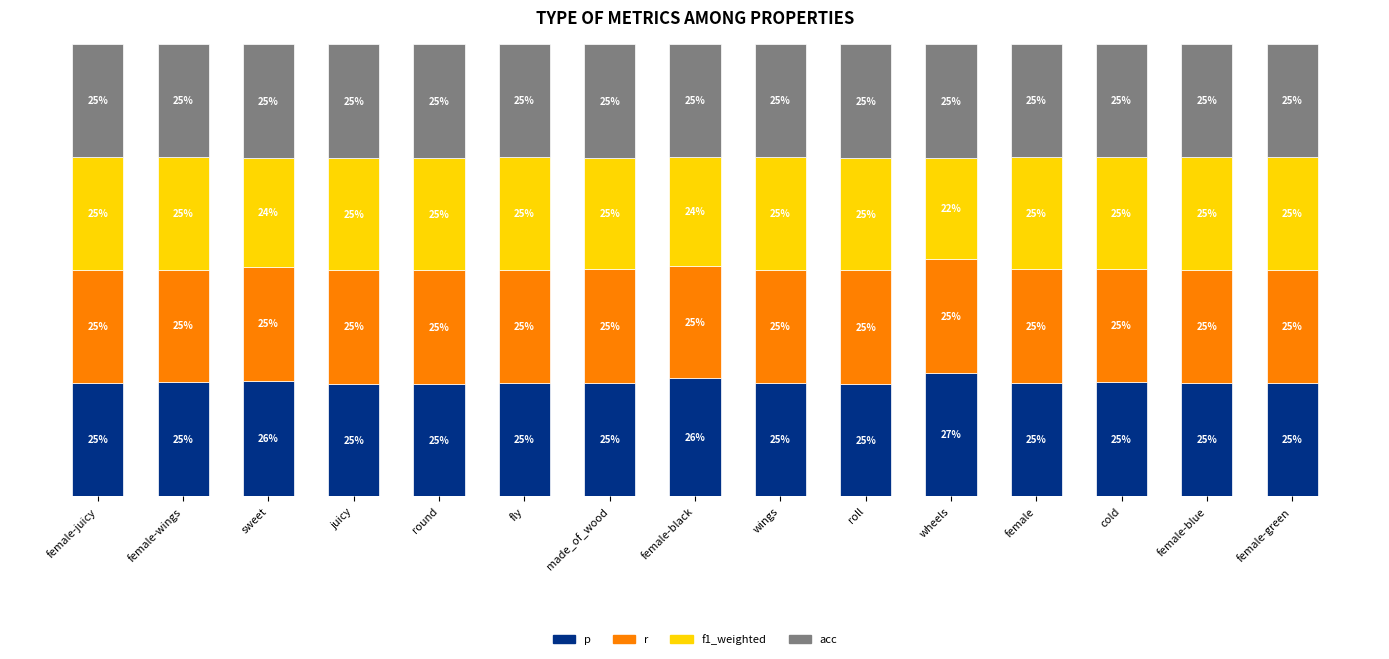

What are all the series names shown in the legend?

p, r, f1_weighted, acc